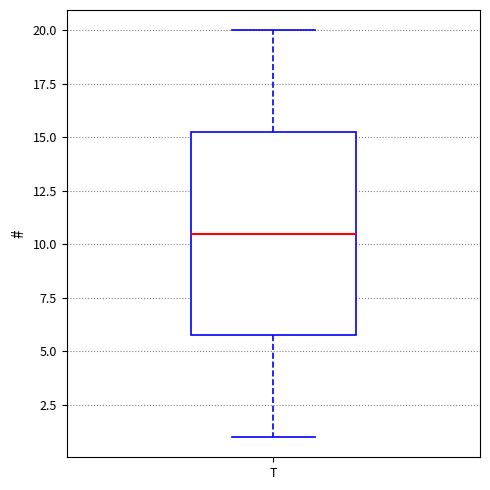

Read this box plot against the y-axis: the position of the median line, the range covered by the box, and the ends of both whiskers. The values are not printed on the chart, so give them approximately, as read against the axis.

median 10.5, box 6.0 to 15.5, whiskers 1.0 to 20.0